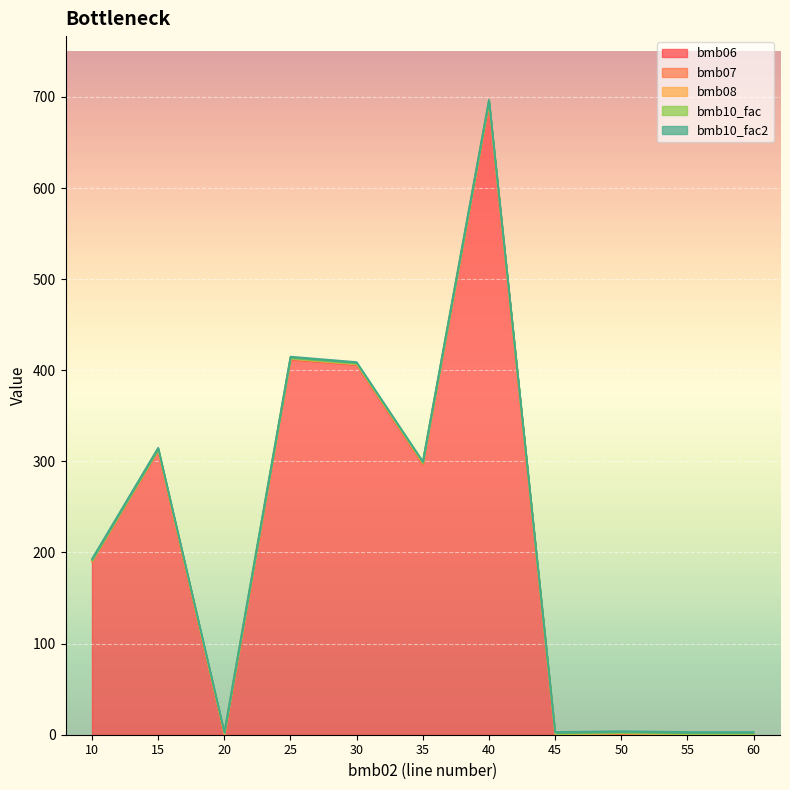

What is the sum of the bmb10_fac values at 40 and 60?

2.0